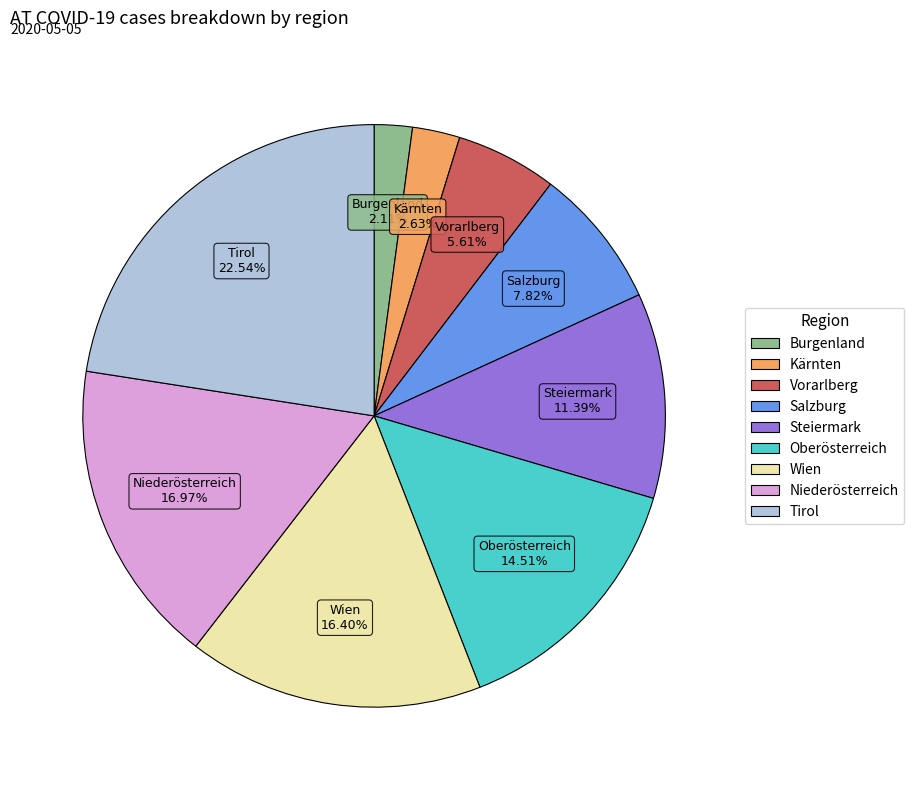

Which slice is the largest?

Tirol